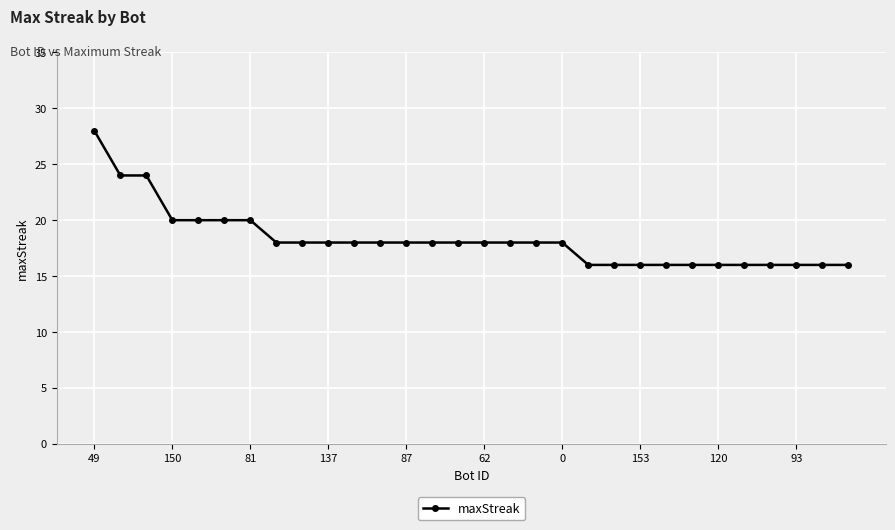

What is the difference between the second highest and minimum values?

8